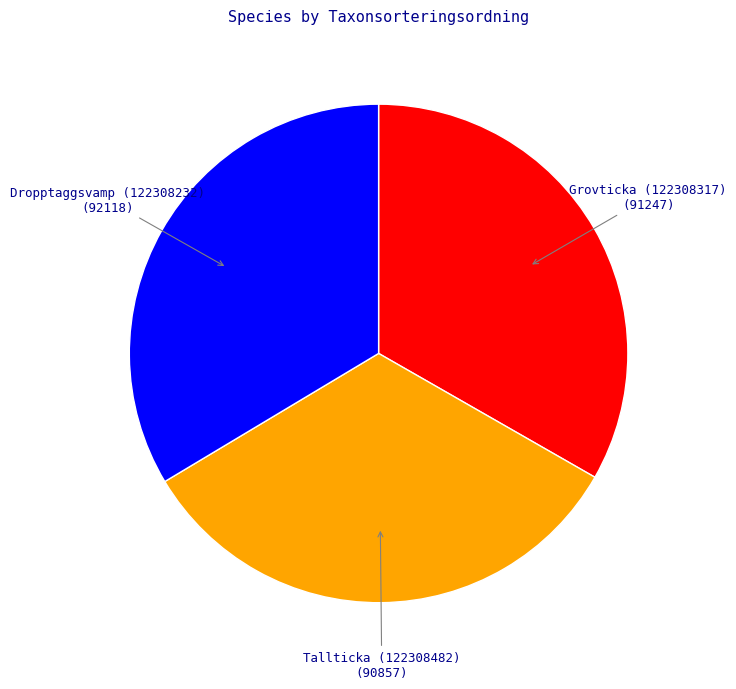

Is there any slice that represents more than half of the pie?

No